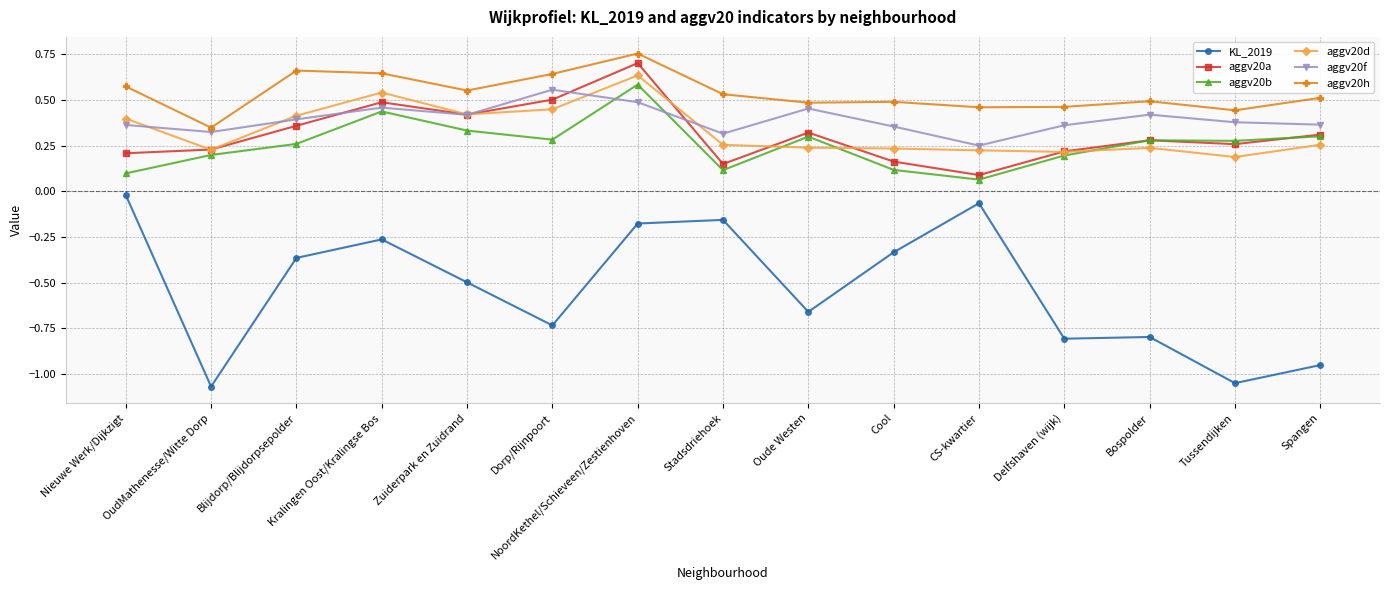

Where is aggv20b nearest to the value 0?

CS-kwartier